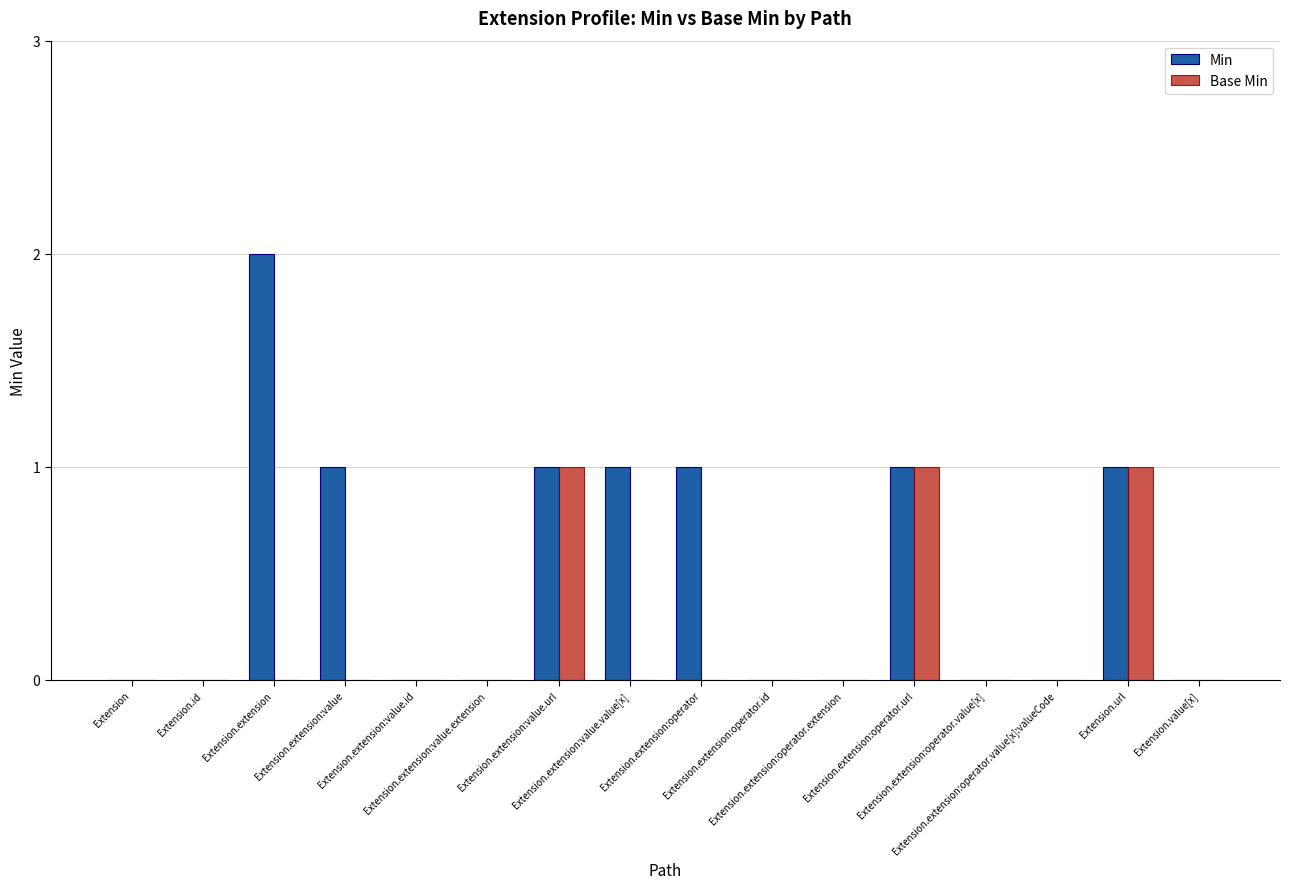

Which series has the largest total across all categories?

Min